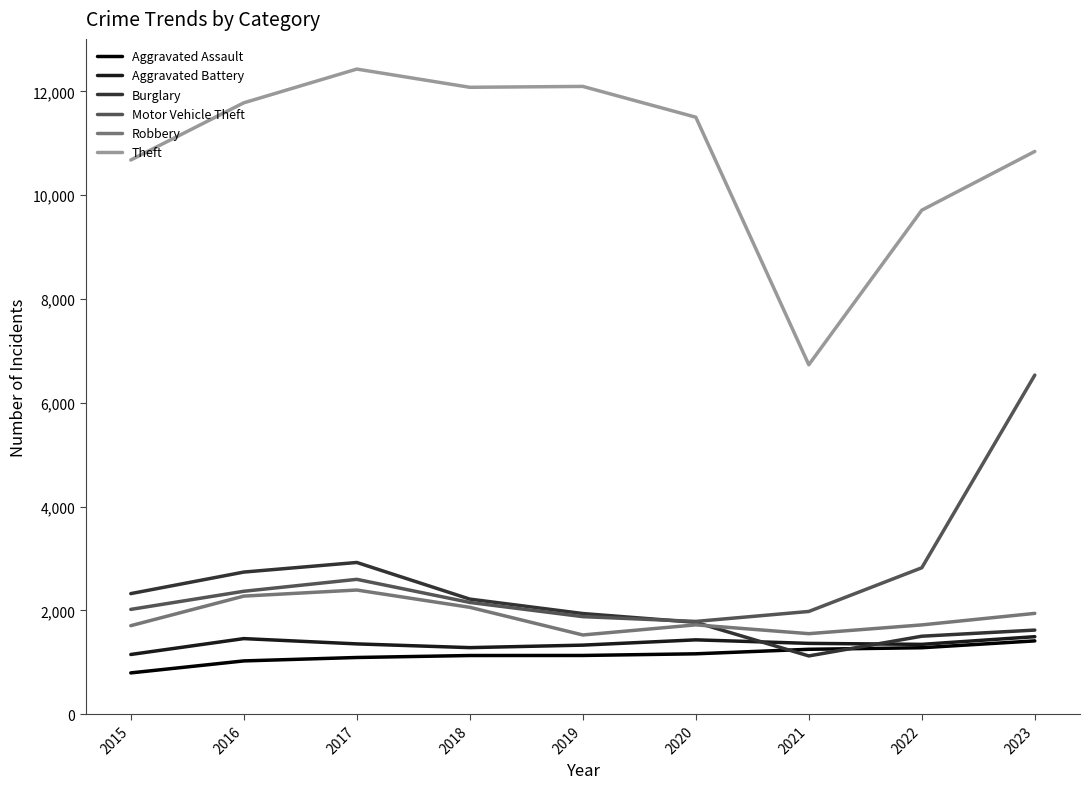

How many lines are shown in the chart?

6